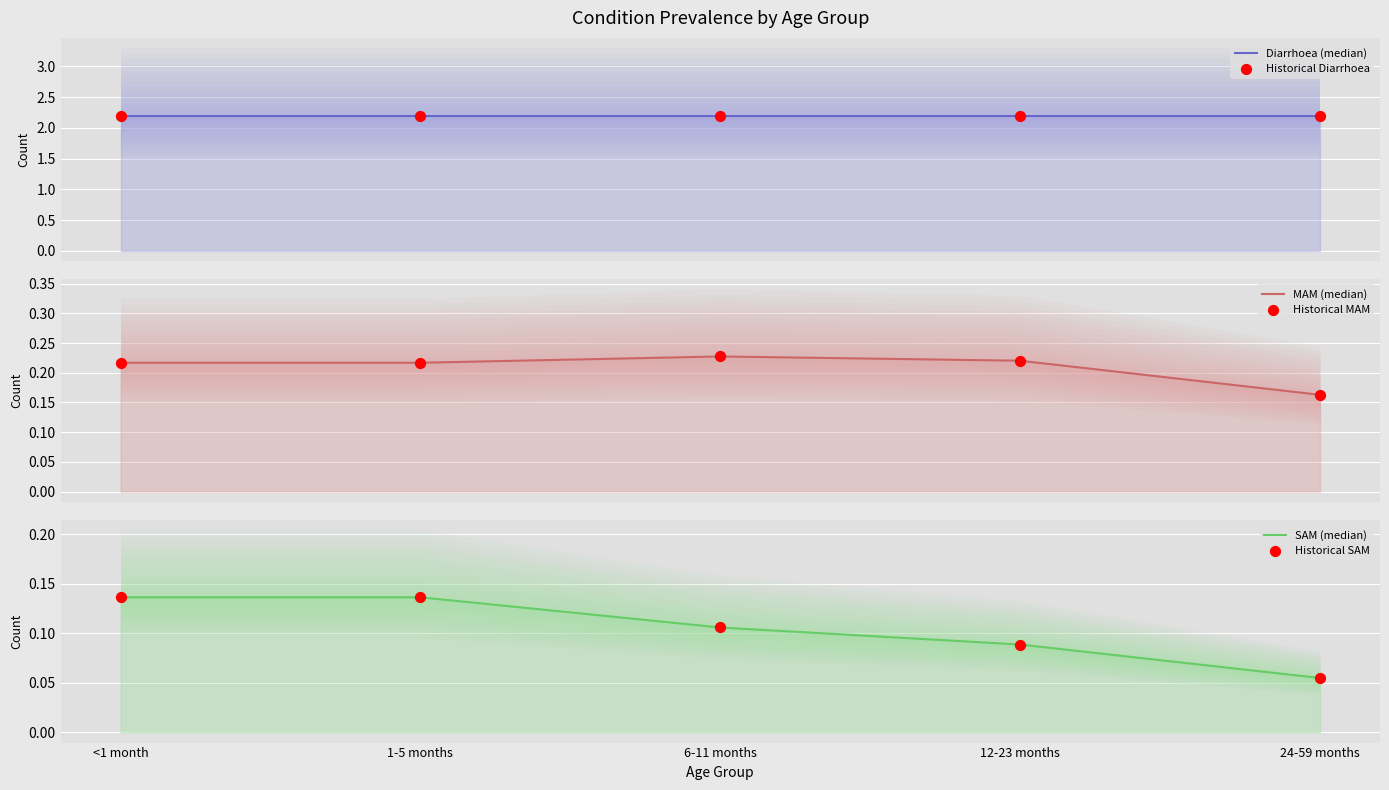

At how many categories does at least one series exceed 0?

5